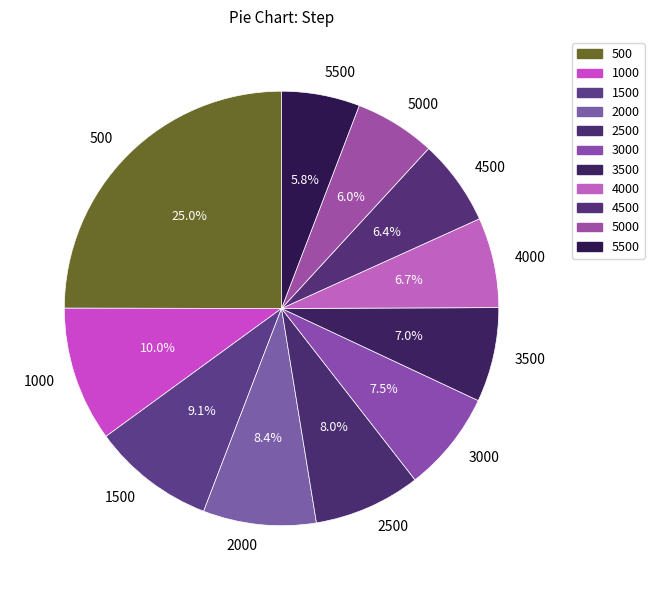

To the nearest percent, what is the average slice percentage?

9%